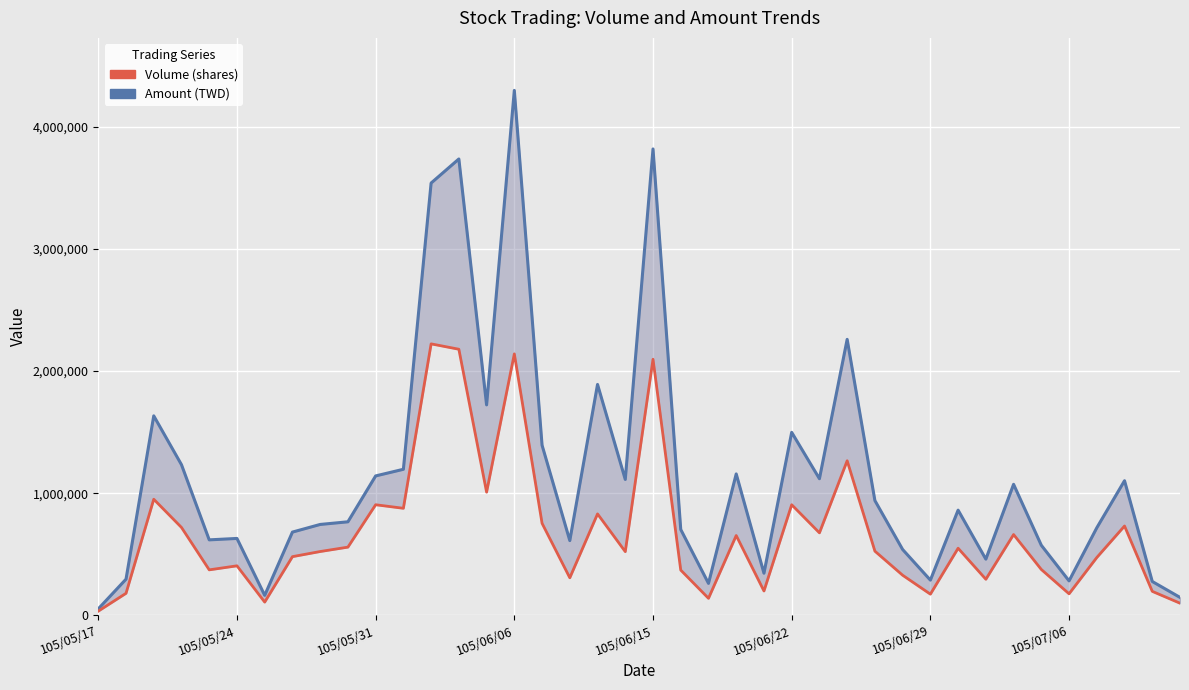

Which series has the widest spread of values?

Amount (TWD)